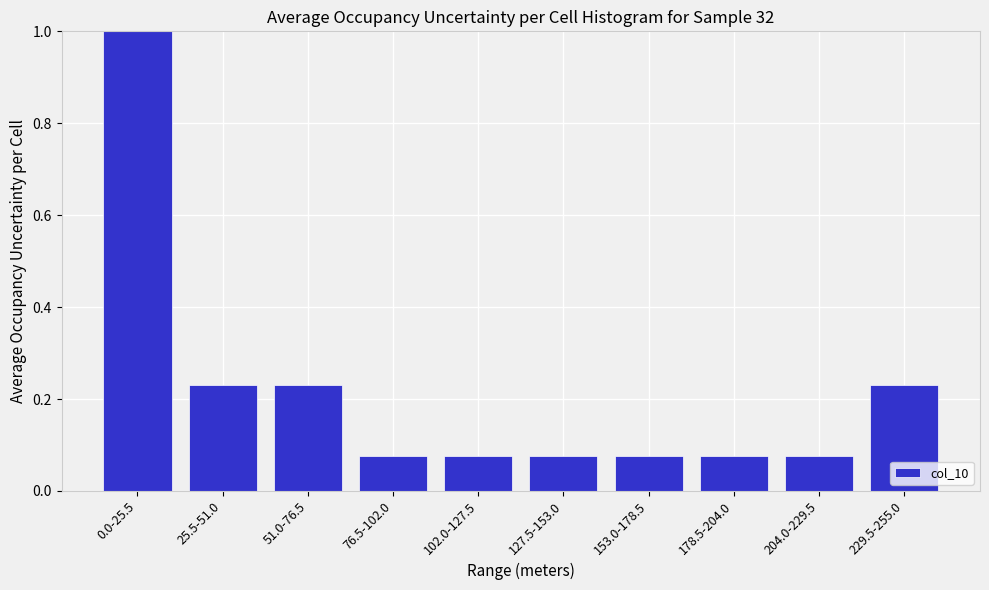

What is the sum of the values at 229.5-255.0 and 25.5-51.0?

0.5